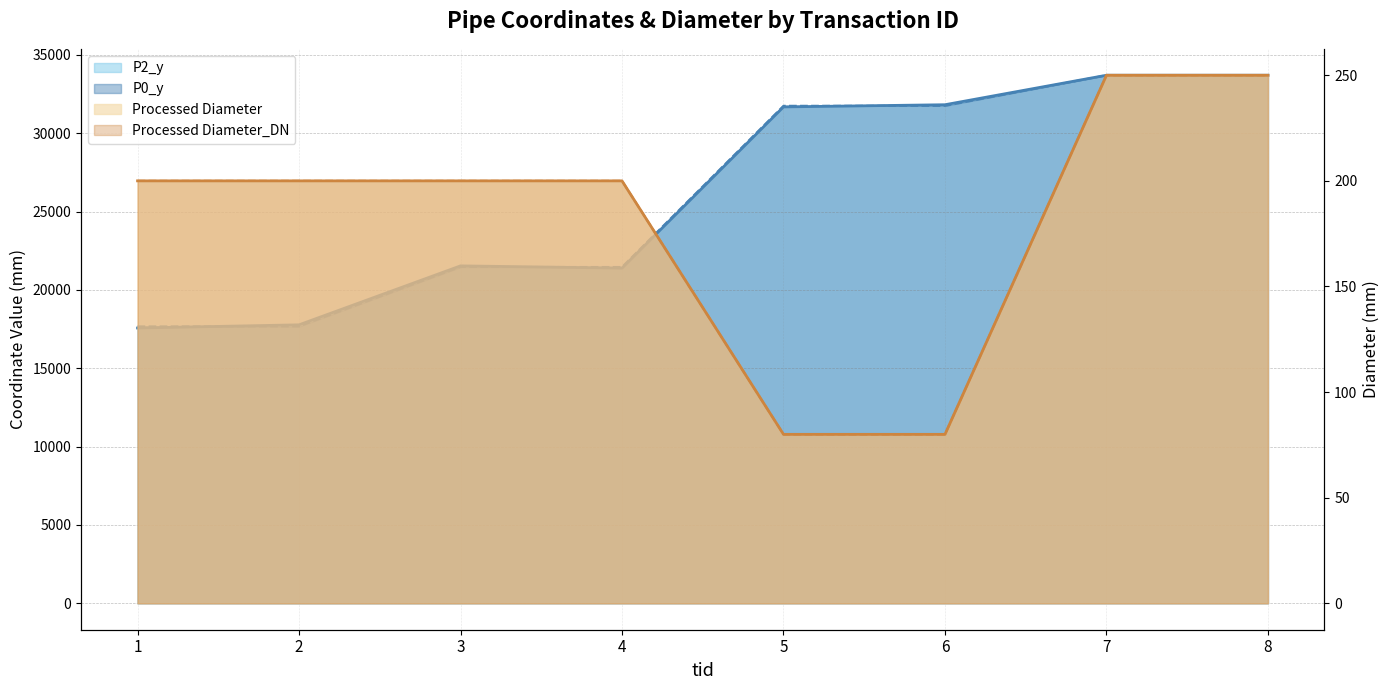

True or false: P0_y and Processed Diameter_DN cross at least once.

False